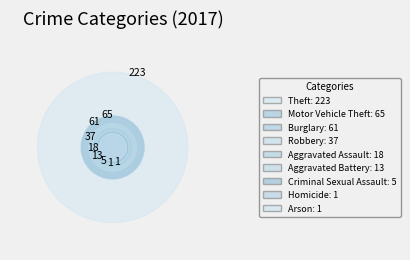

What is the majority slice?

Theft